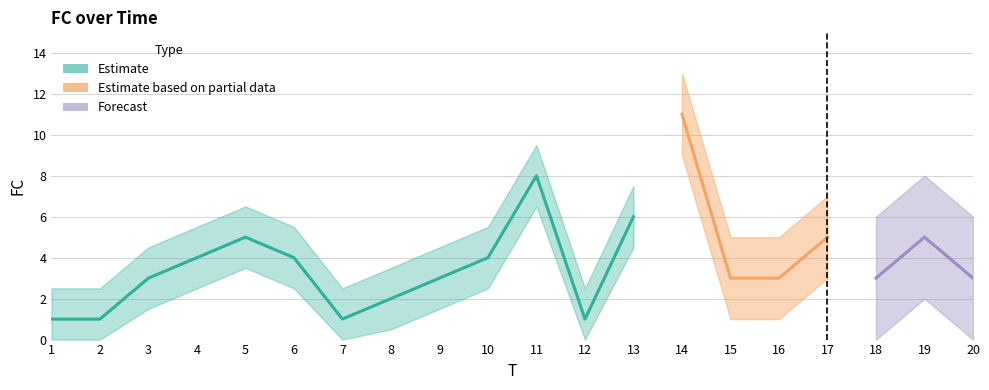

Between 3 and 1, which is larger?

3